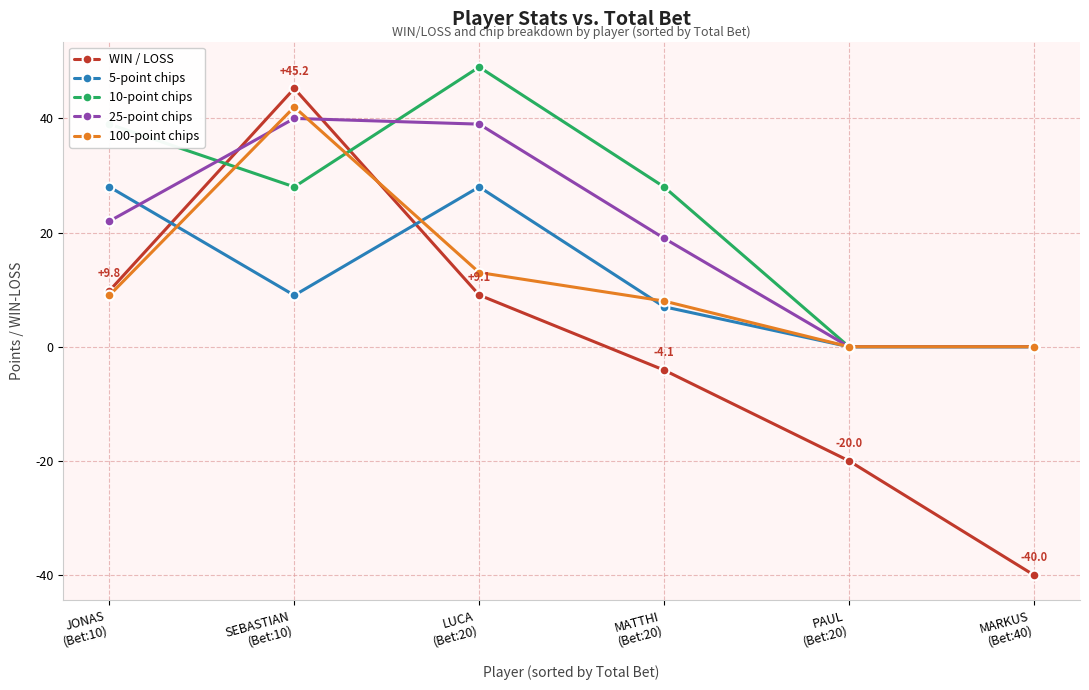

Does the chart have visible grid lines?

Yes